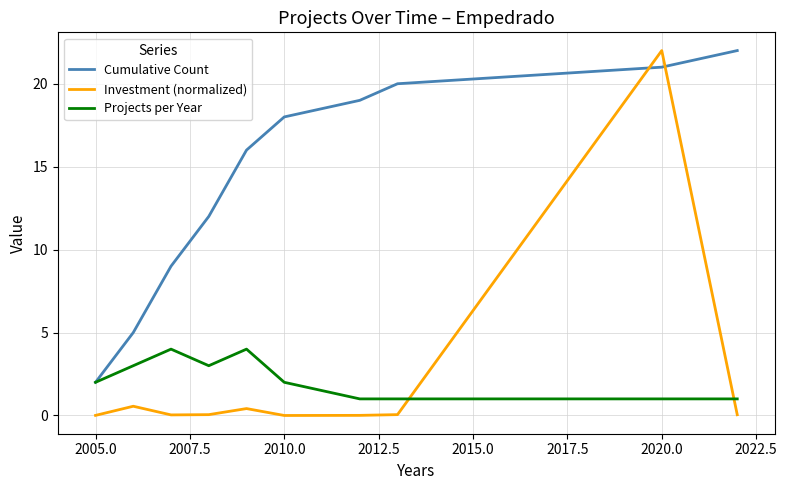

How many lines are shown in the chart?

3